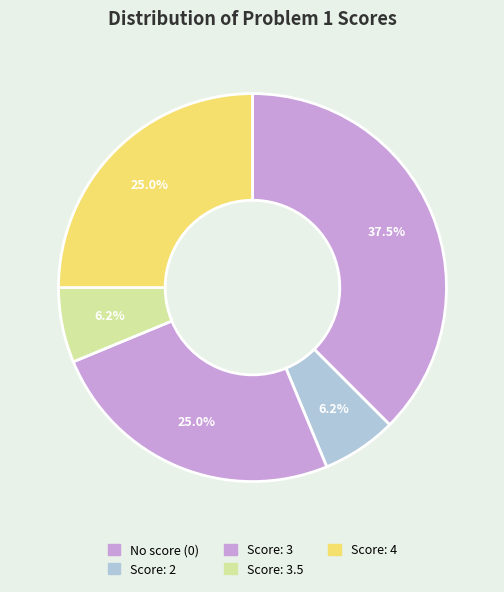

How many slices are in this pie chart?

5